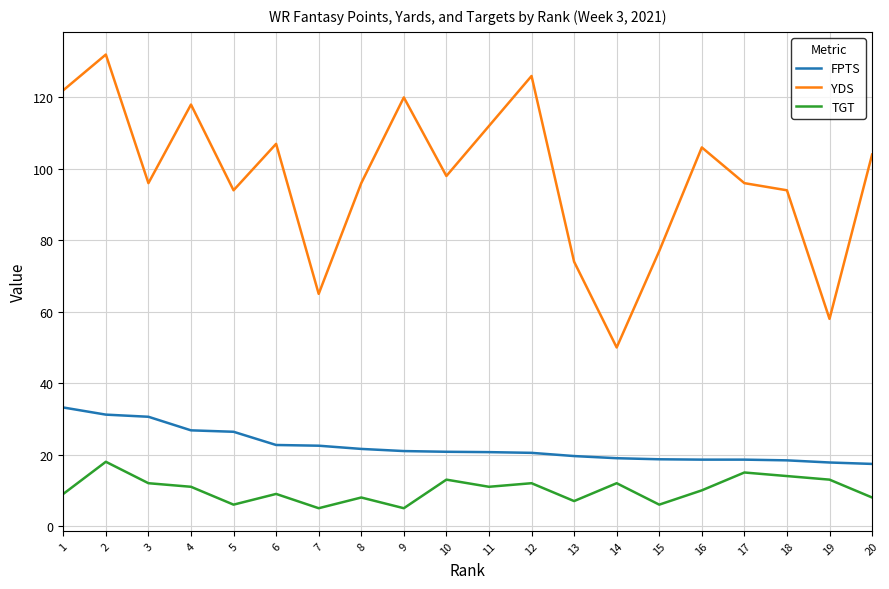

What is the highest value of the TGT series?

18.0